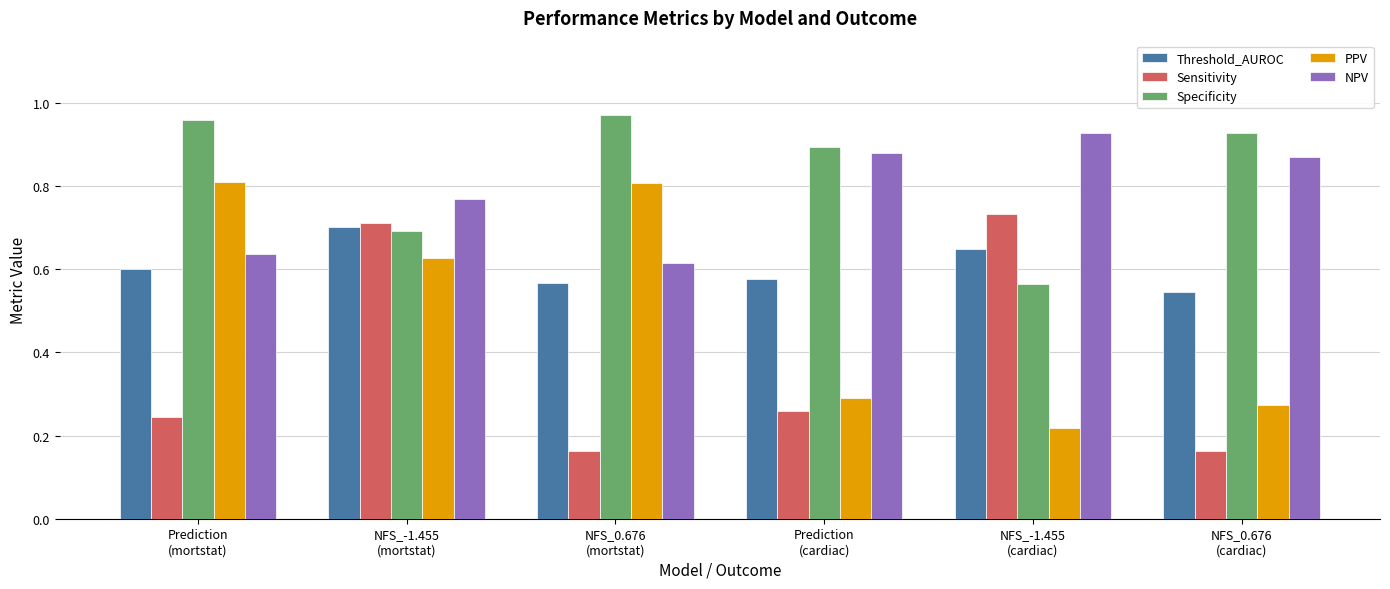

At how many categories does at least one series exceed 0?

6